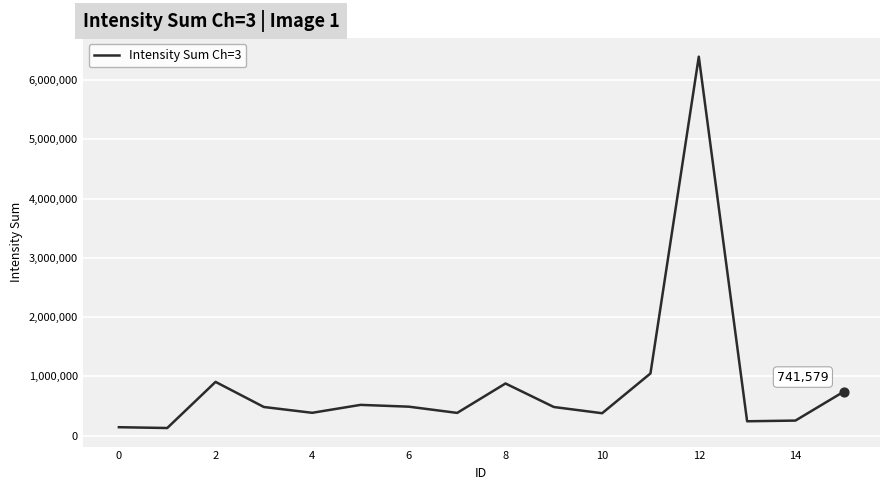

What is the difference between the maximum and minimum values?

6263882